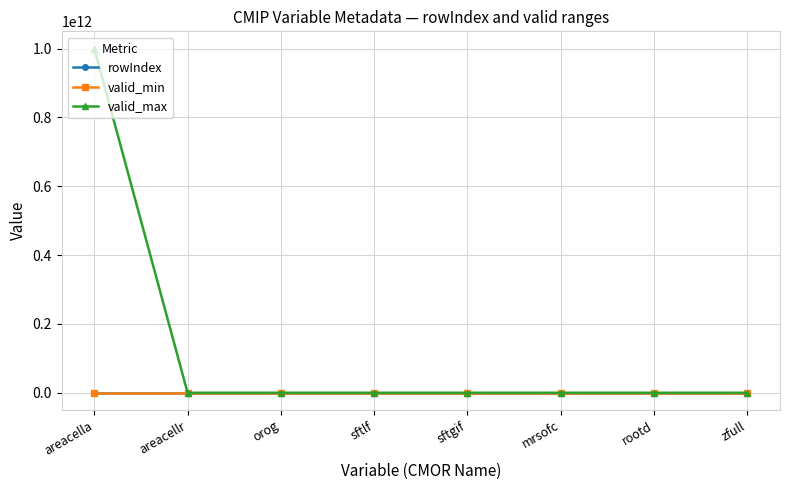

Which category has the highest value across all series?

areacella